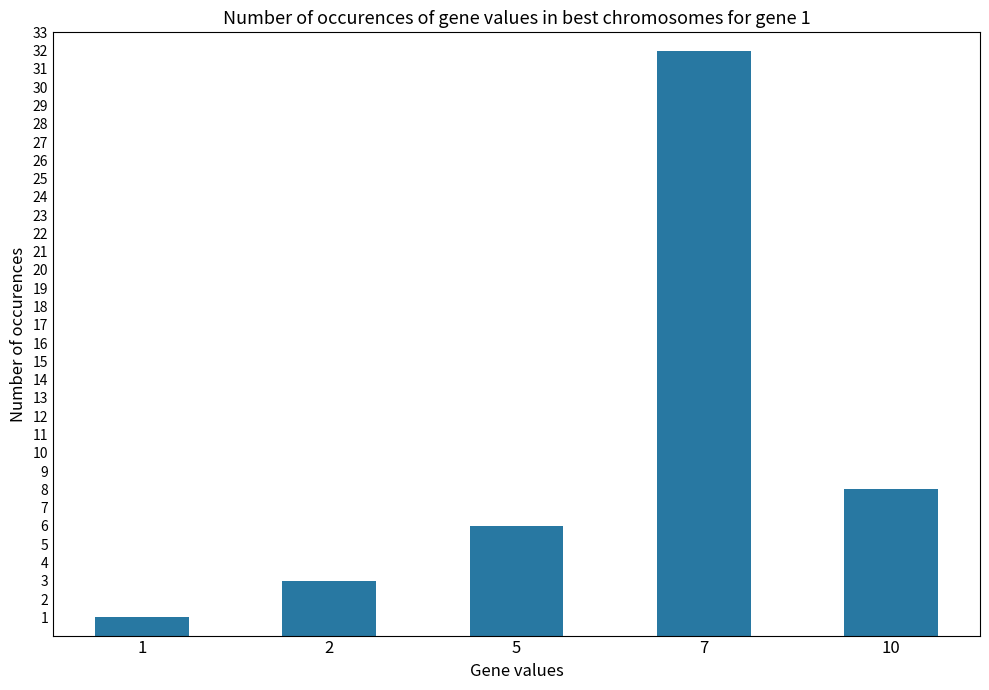

How many bars are there in total?

5